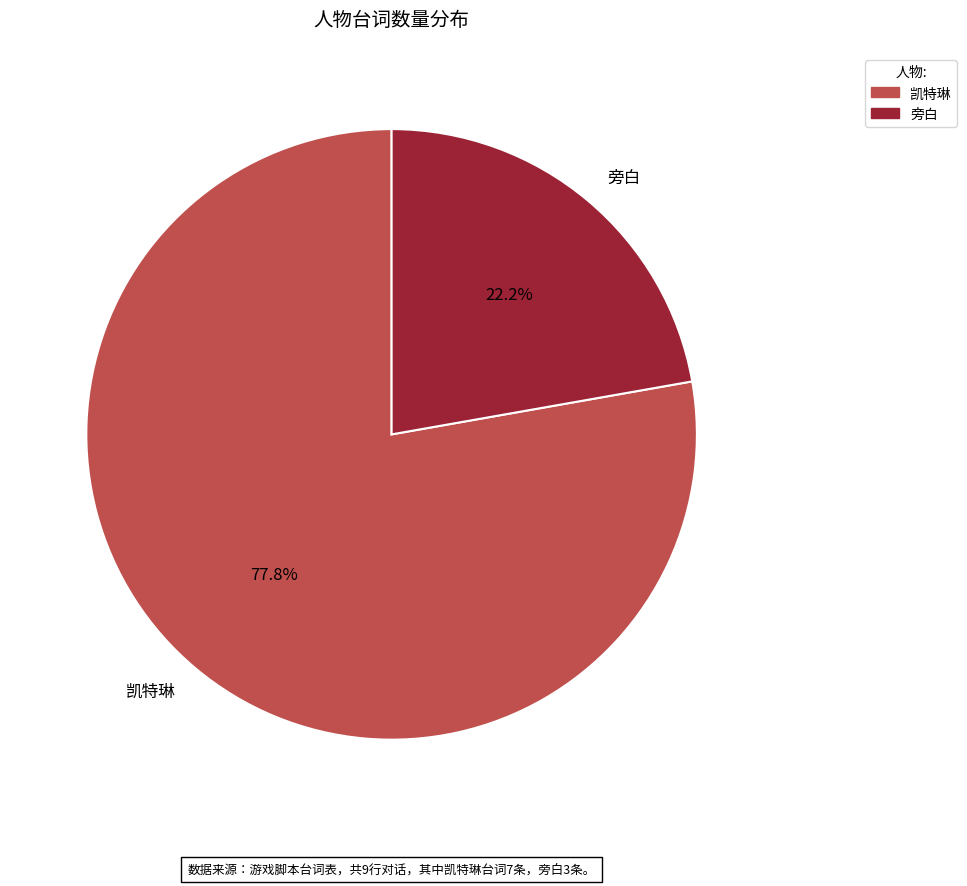

Do 旁白 and 凯特琳 together represent more than half of the pie?

Yes